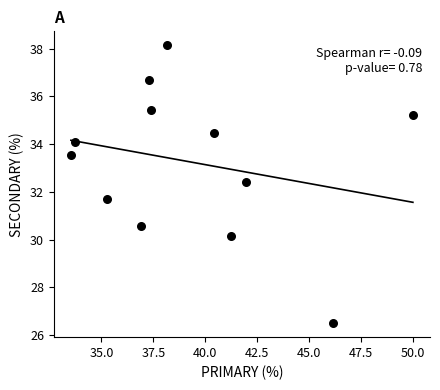

What is the average Y value?

33.2